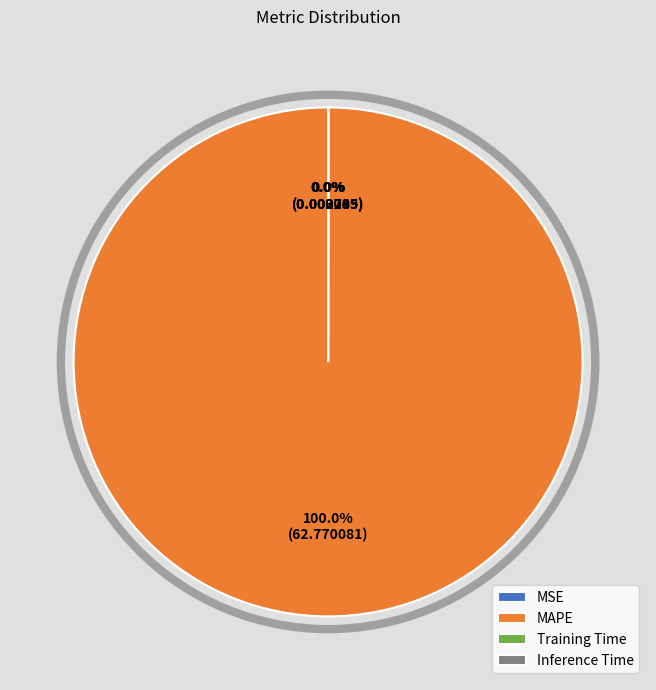

Rank the categories by value from highest to lowest.

MAPE, Training Time, Inference Time, MSE